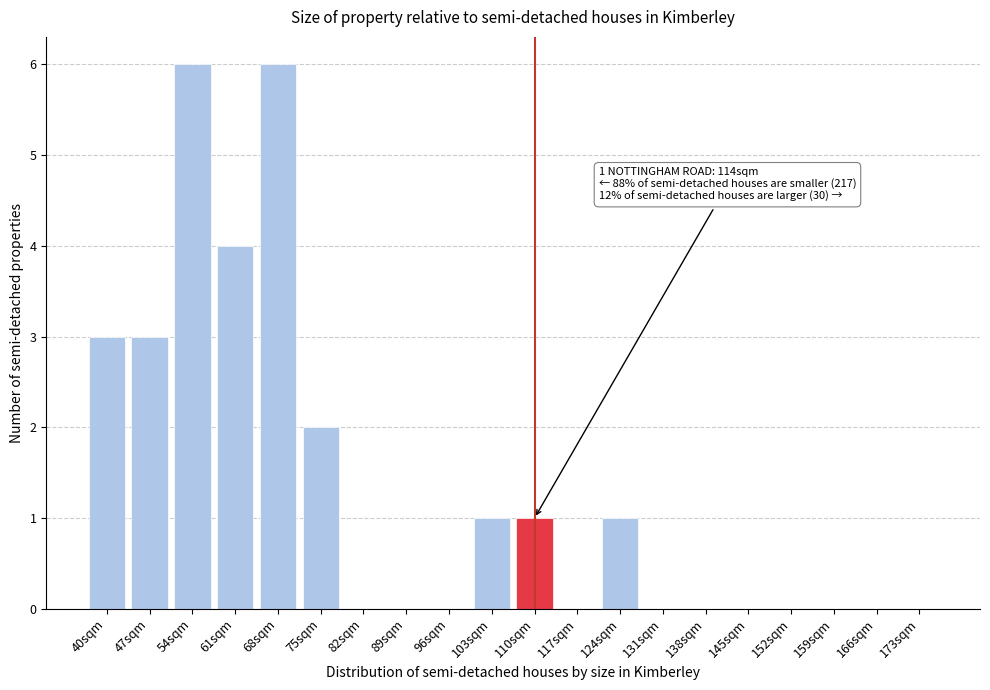

Reading right to left, list all the values displayed in this chart.

173sqm=0	166sqm=0	159sqm=0	152sqm=0	145sqm=0	138sqm=0	131sqm=0	124sqm=1	117sqm=0	110sqm=1	103sqm=1	96sqm=0	89sqm=0	82sqm=0	75sqm=2	68sqm=6	61sqm=4	54sqm=6	47sqm=3	40sqm=3